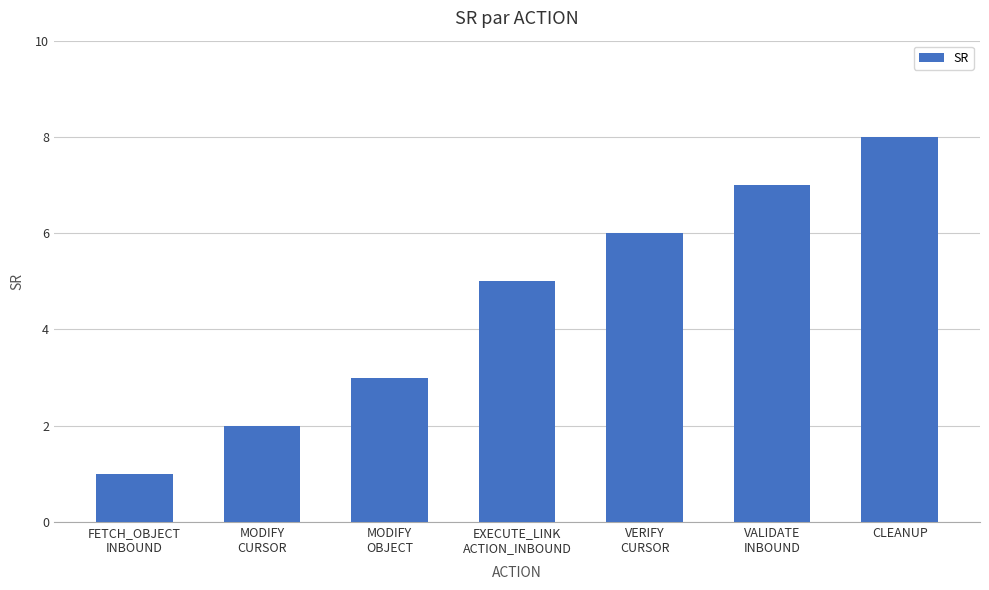

What is the change in value from MODIFY
OBJECT to VALIDATE
INBOUND?

+4